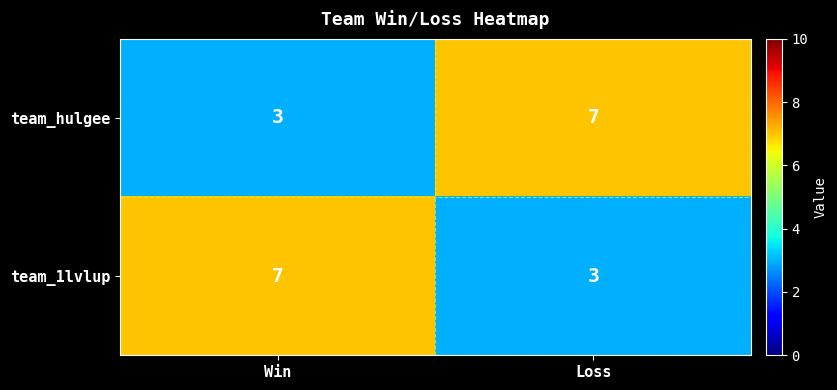

Reading left to right, what are all the values shown in this chart?

team_hulgee: 3	7
team_1lvlup: 7	3